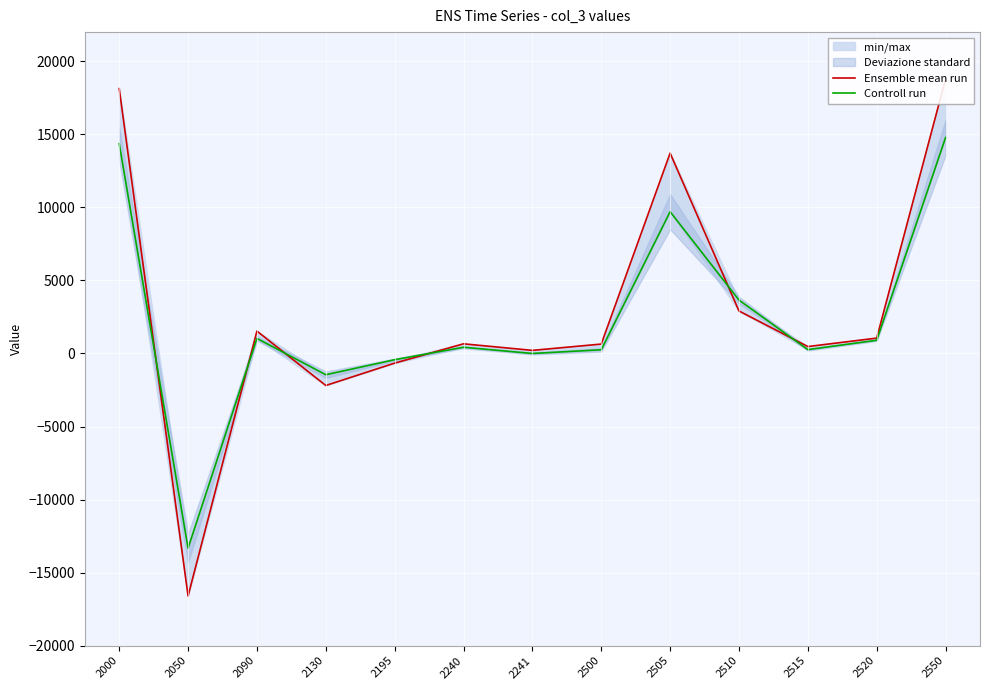

What is the difference between the Controll run values at 2240 and 2500?

173.9